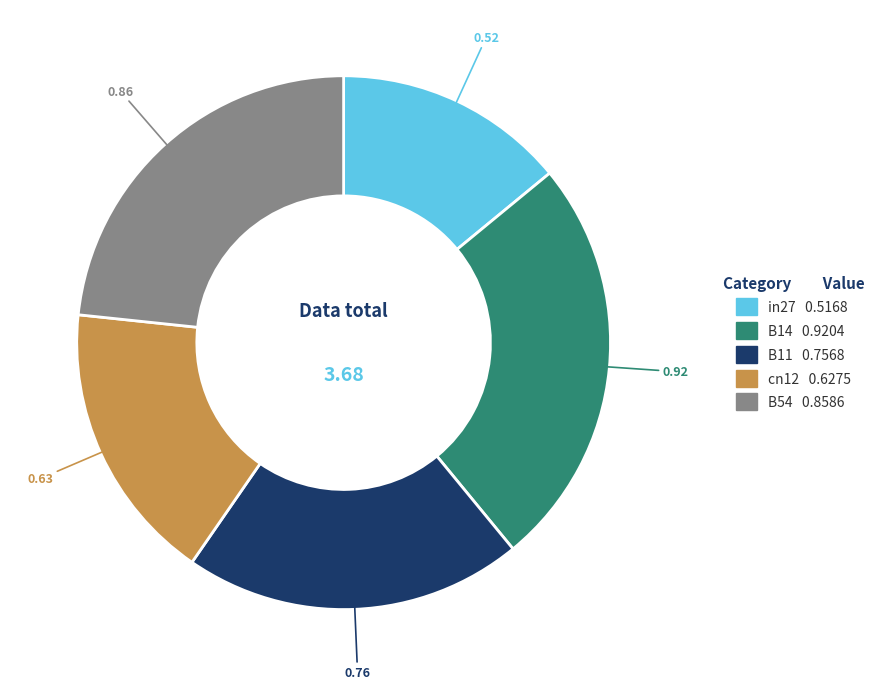

Which has a higher value, in27 or B54?

B54